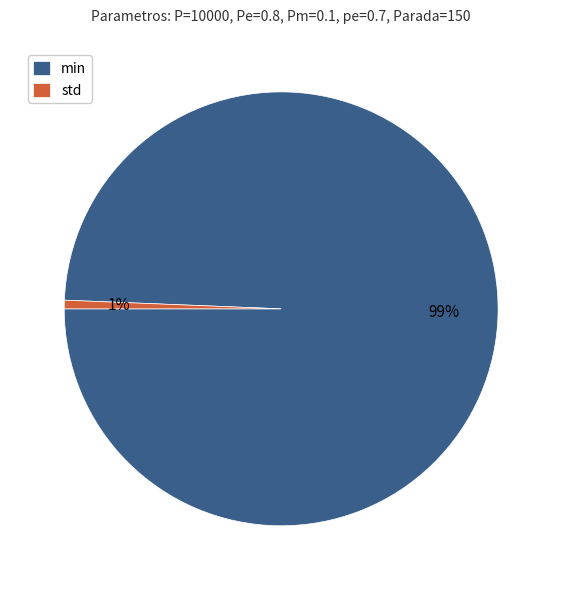

Is the sum of min and std greater than half?

Yes